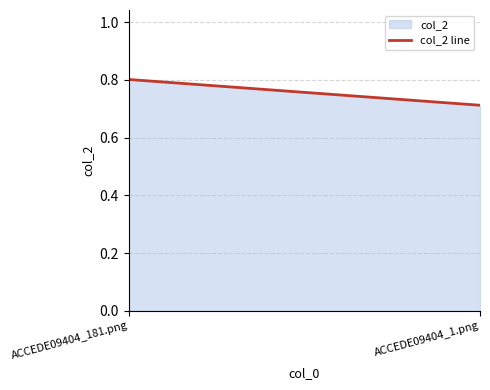

The value at ACCEDE09404_181.png is 0.8. True or false?

True